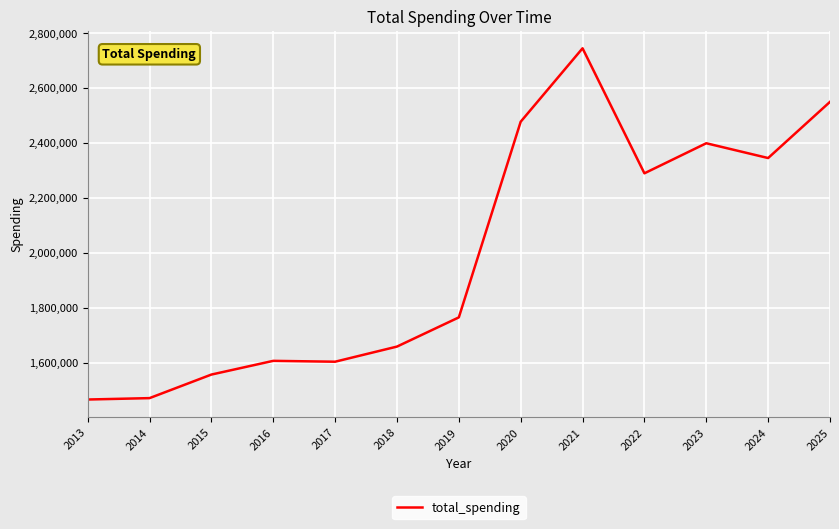

What is the sum of the values at 2020 and 2021?

5220715